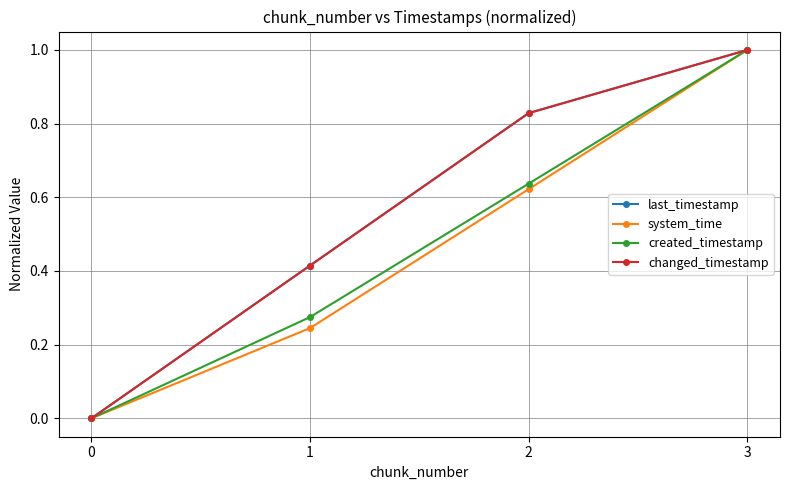

Is this an area chart (filled region under the line)?

No